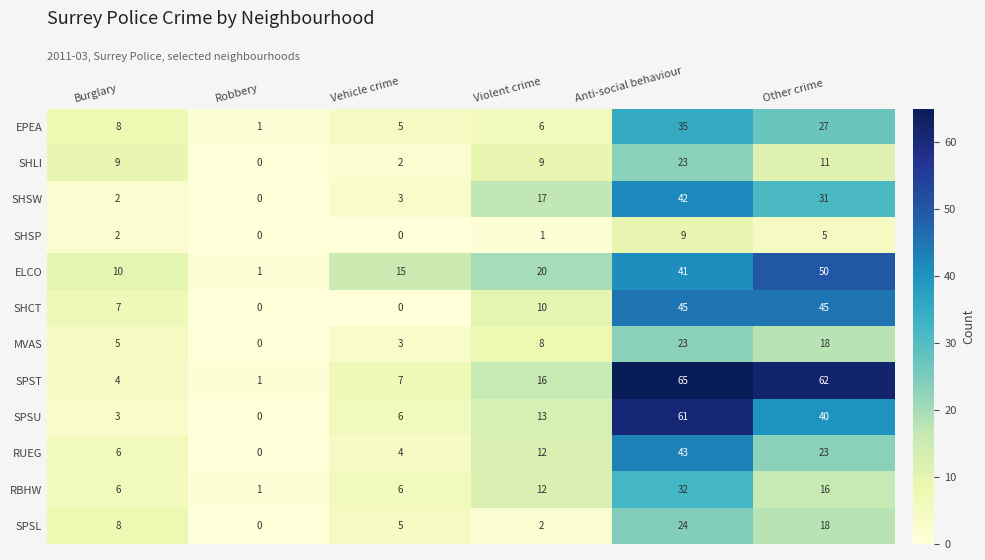

What is the sum of the EPEA values at Vehicle crime and Anti-social behaviour?

40